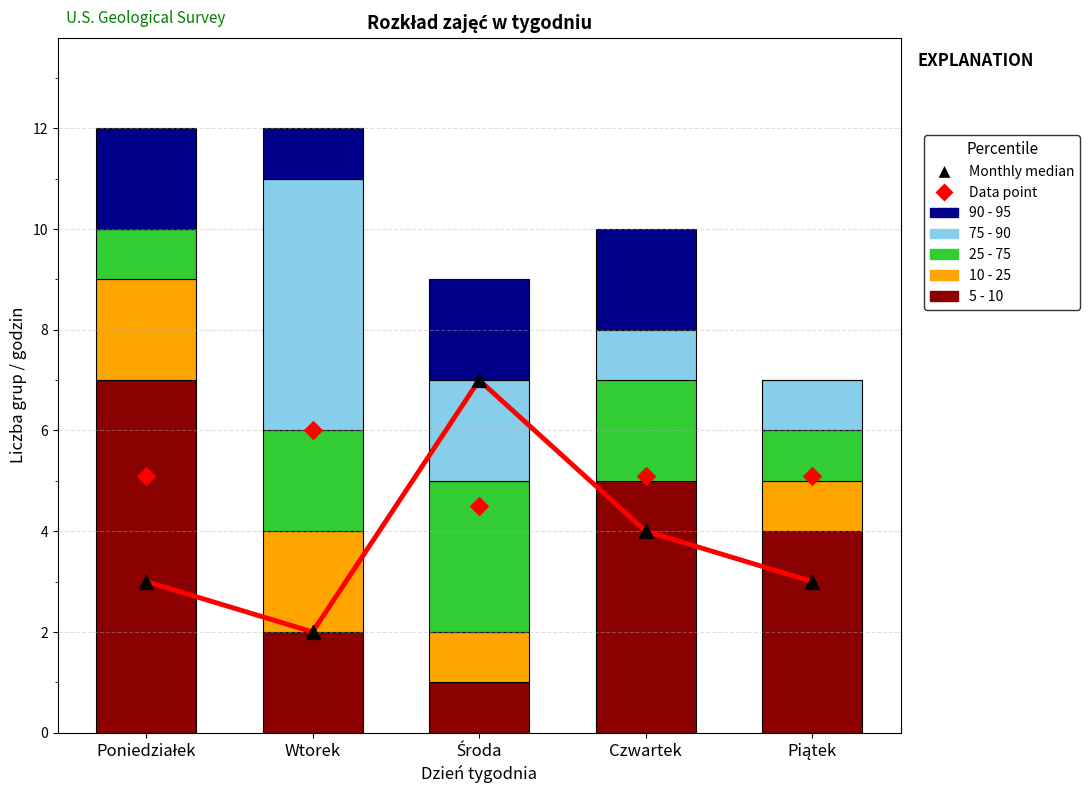

Which series contains the highest Y value?

5 - 10 (cała klasa)